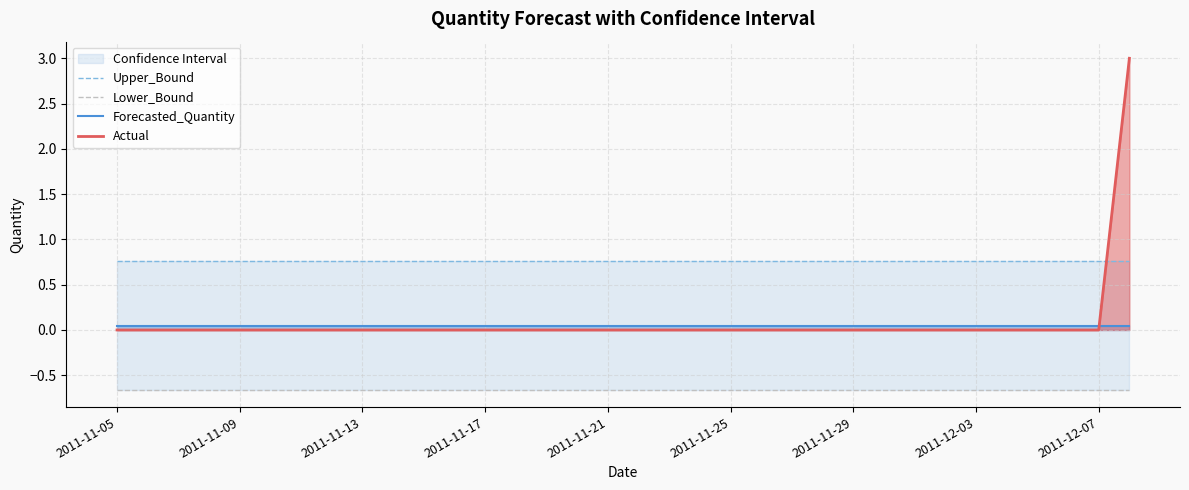

Which series has the widest spread of values?

Actual